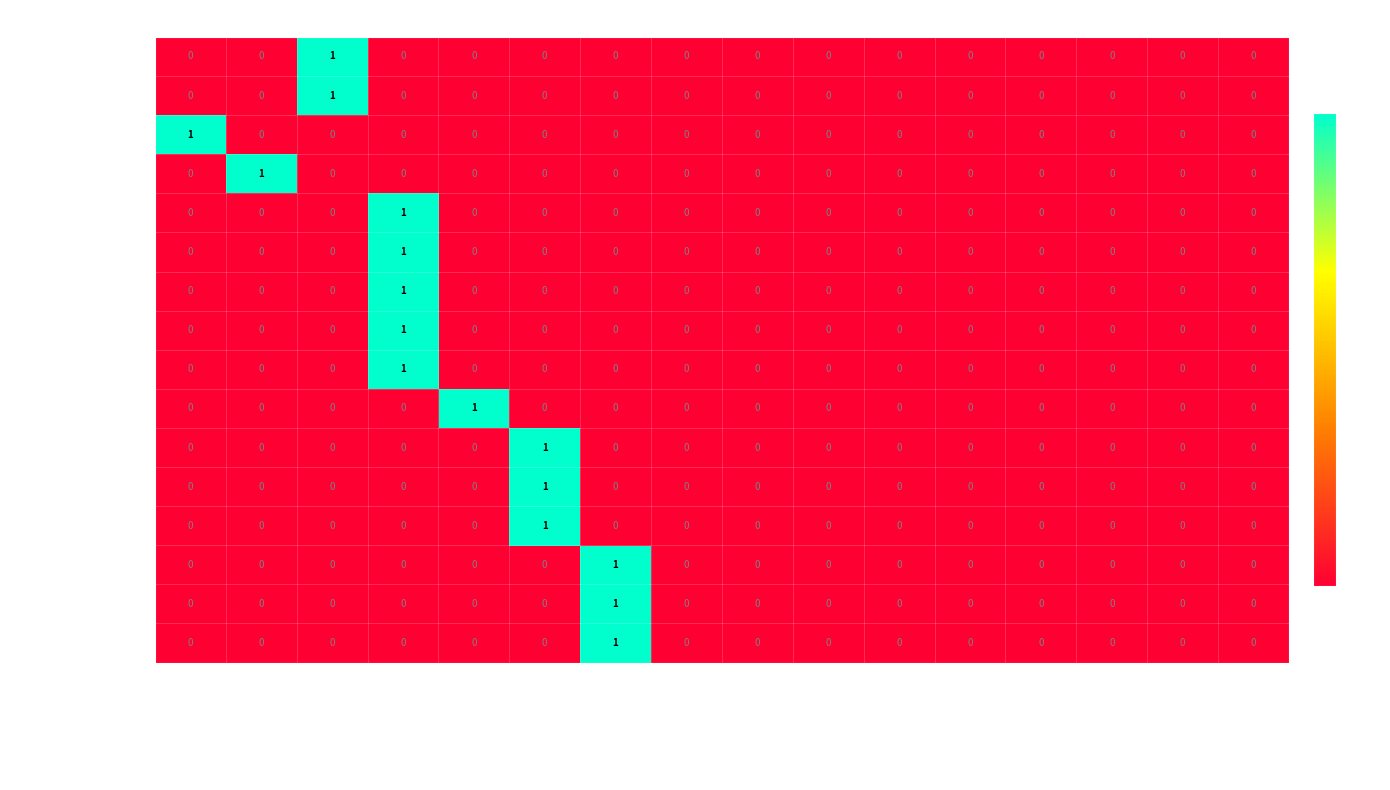

How many g_g_2126_dg3_vrf_int values are between 0 and 1?

16